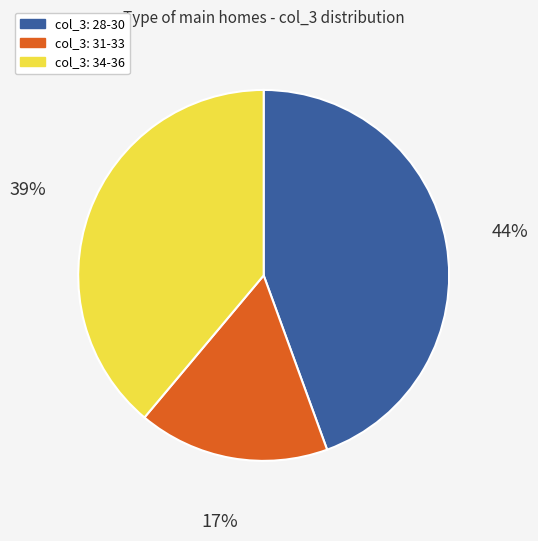

Does any single category account for the majority?

No